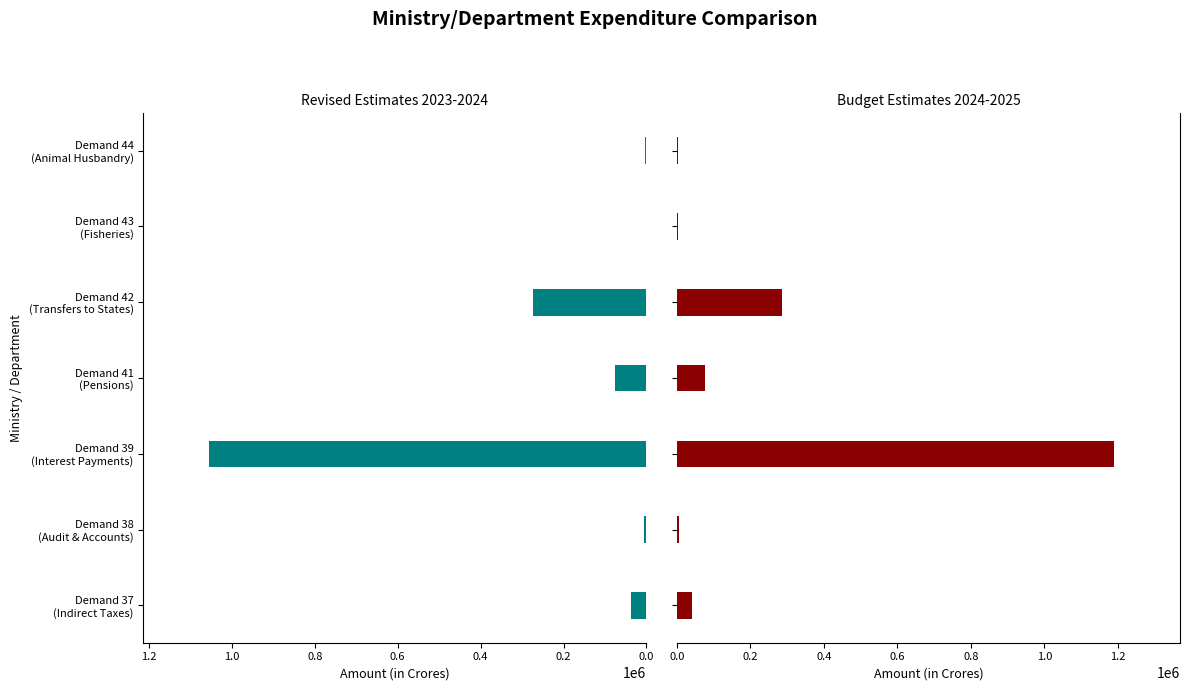

What is the average value of the Revised Estimates 2023-2024 series?

207487.4